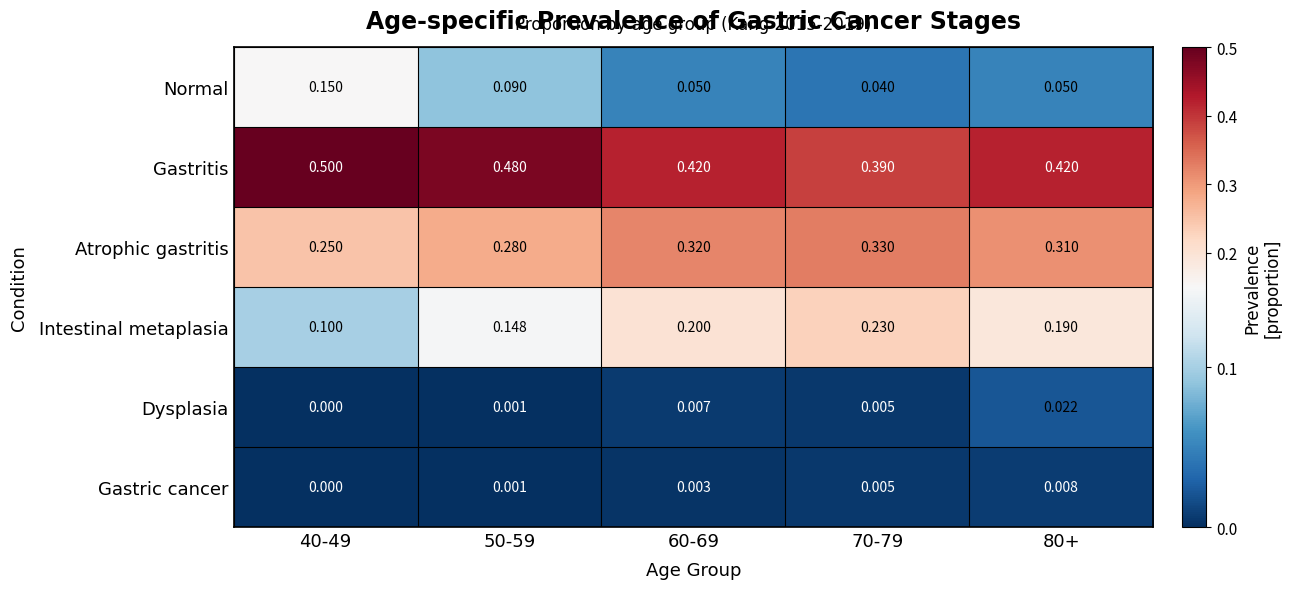

Is the value of Gastritis at 80+ greater than the value of Intestinal metaplasia at 80+?

Yes